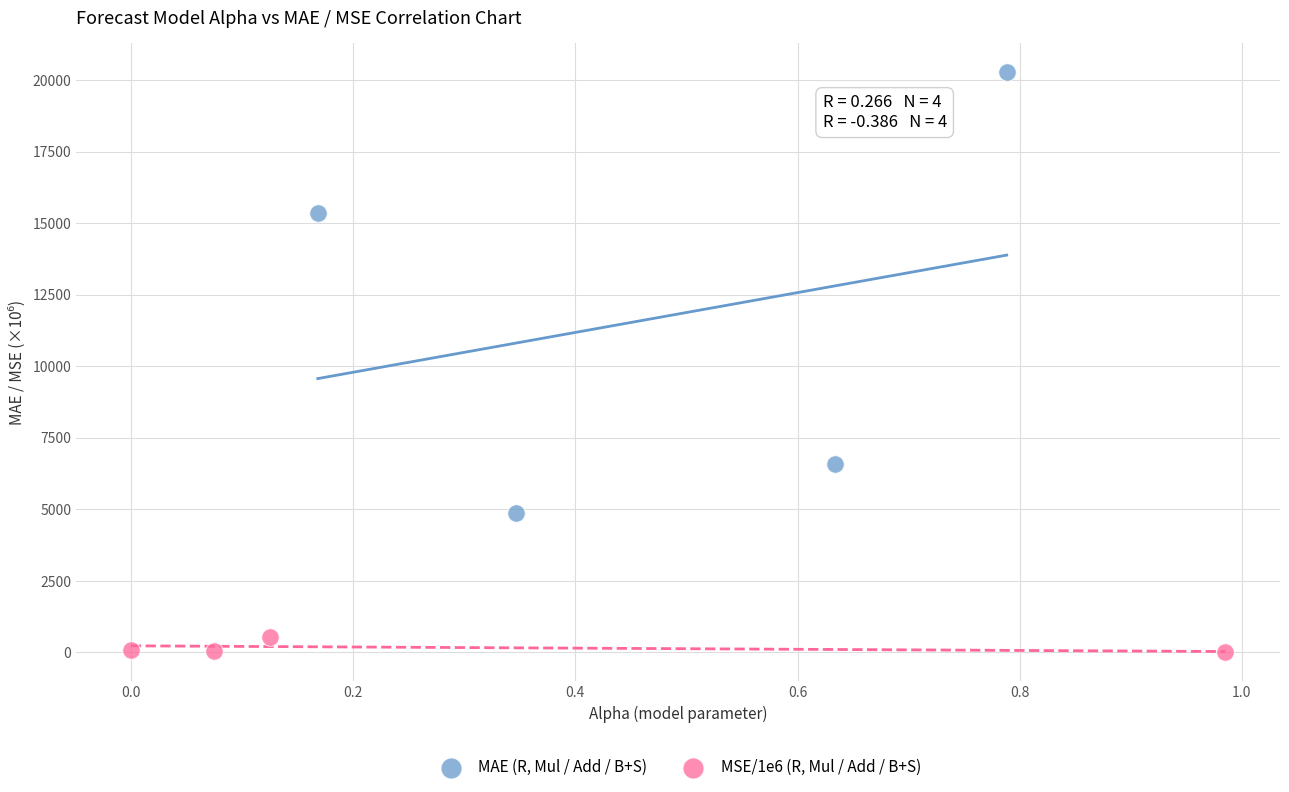

Which series has the largest Y range (max minus min)?

MAE (R, Mul / Add / B+S)